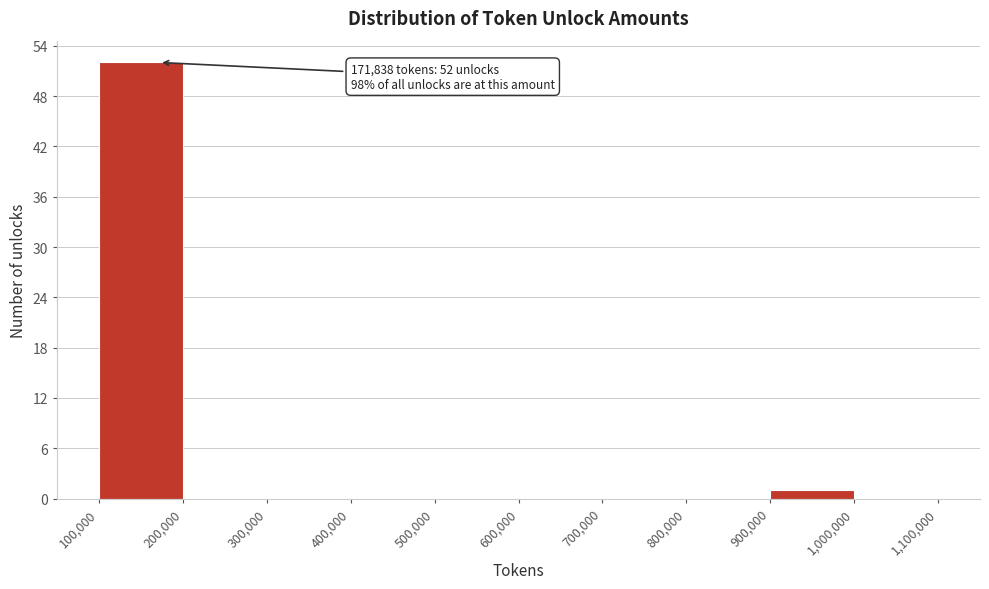

Over which range of the x-axis is the bar tallest?

100,000 to 200,000